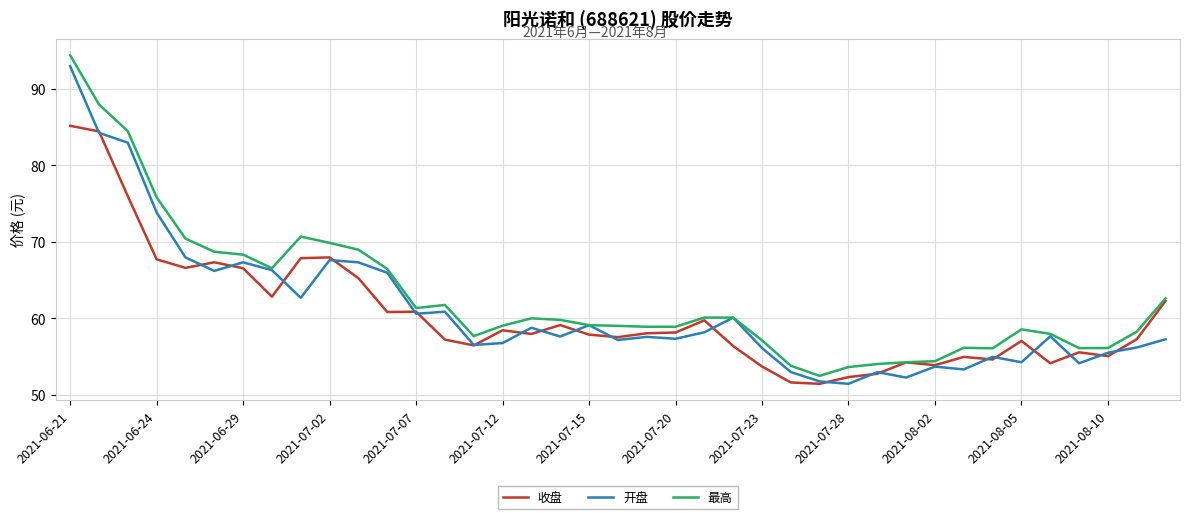

What is the minimum value for 最高?

52.5